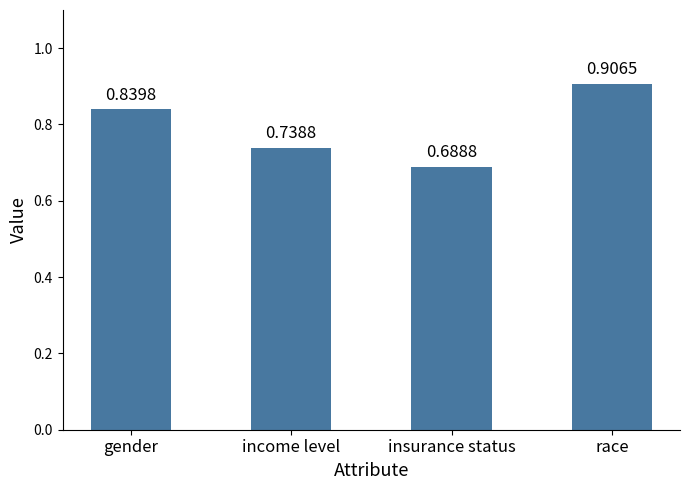

Which category has the highest value across all series?

race